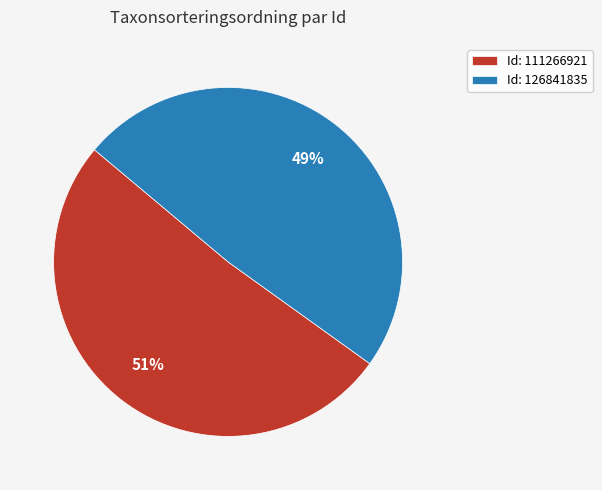

Rank the categories by value from highest to lowest.

Id: 111266921, Id: 126841835